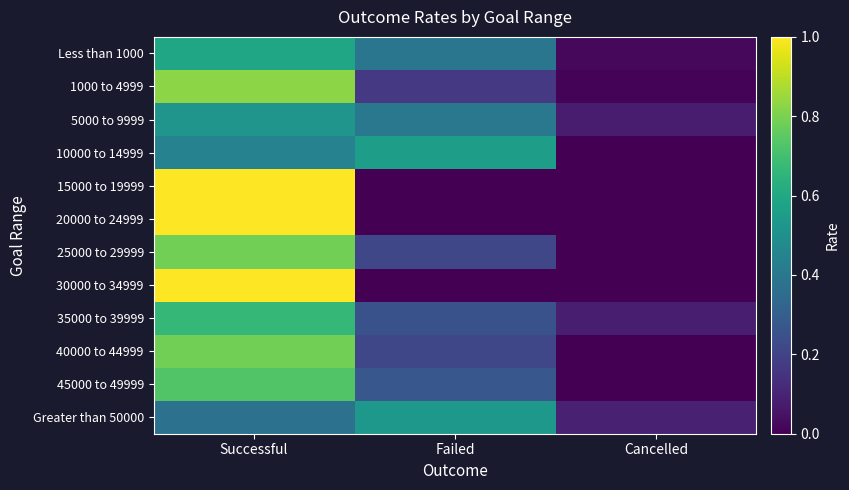

What is the spread (max minus min) of values at Failed?

0.6